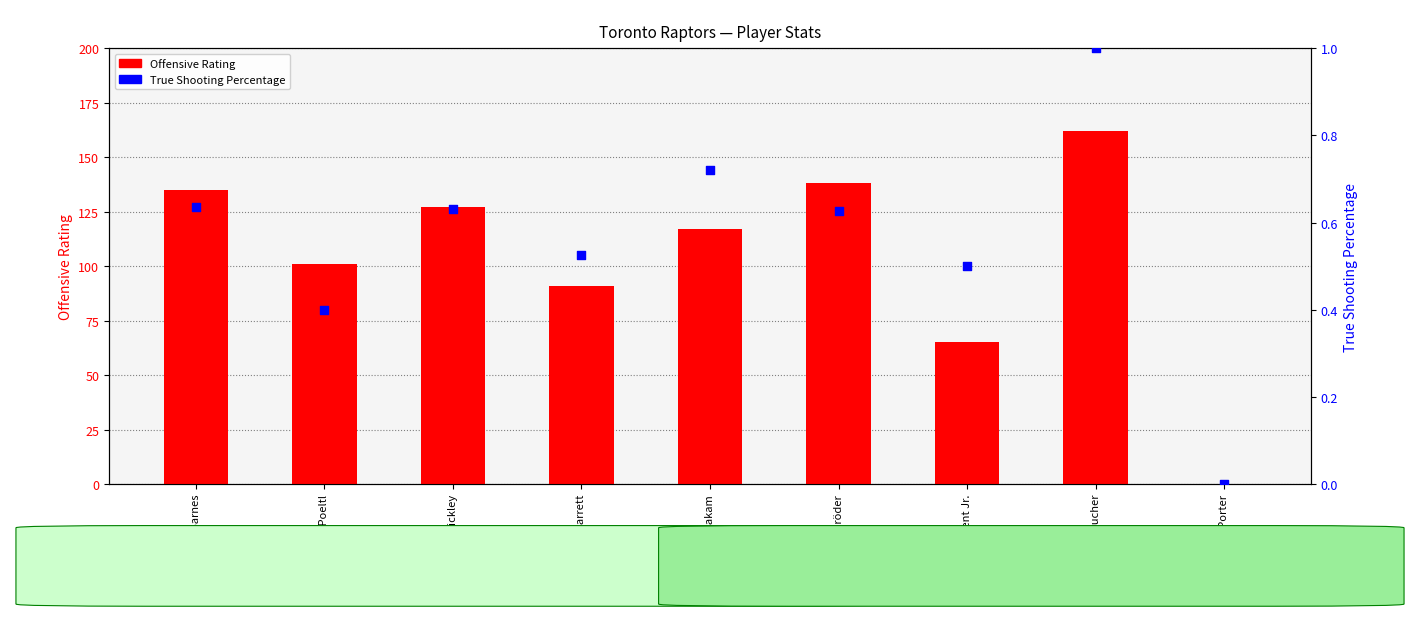

What are all the series names shown in the legend?

Offensive Rating, True Shooting Percentage